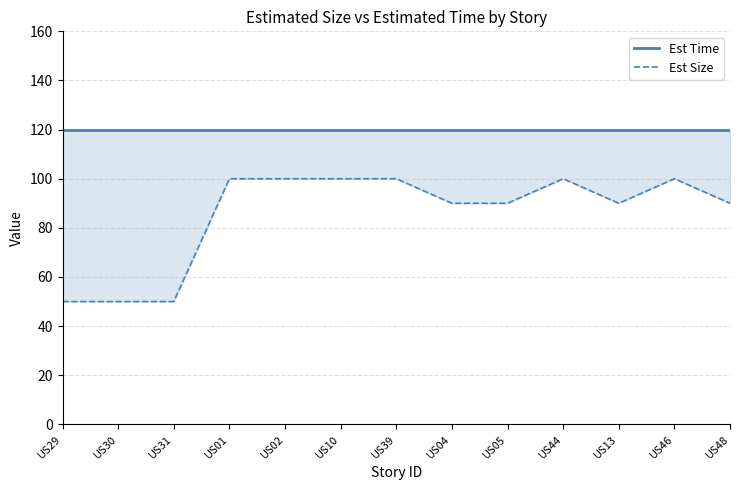

List the series in order of their peak value, highest first.

Est Time, Est Size